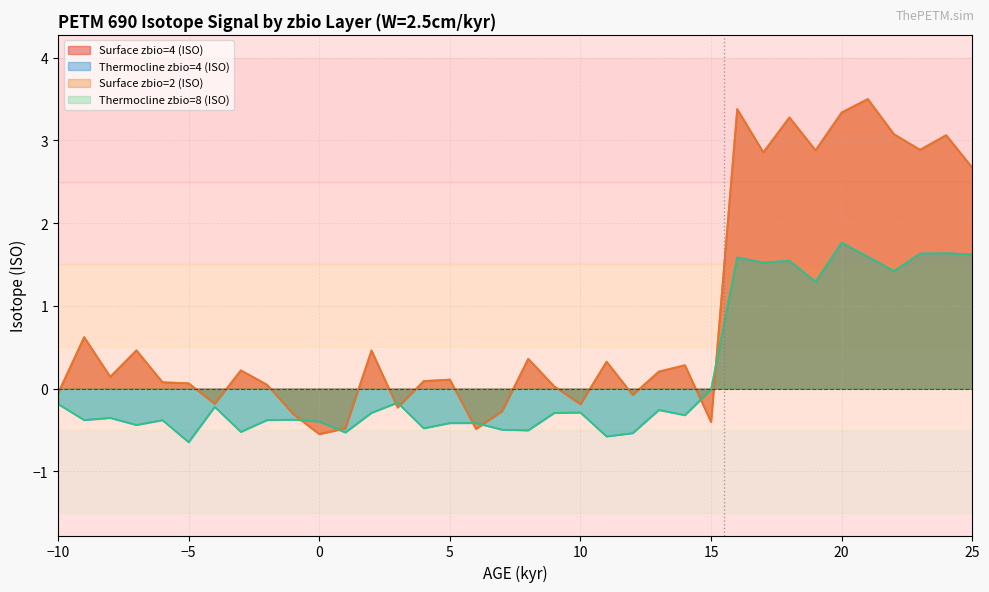

Rank the series by their maximum value, from highest to lowest.

Surface zbio=4 (ISO), Surface zbio=2 (ISO), Thermocline zbio=4 (ISO), Thermocline zbio=8 (ISO)